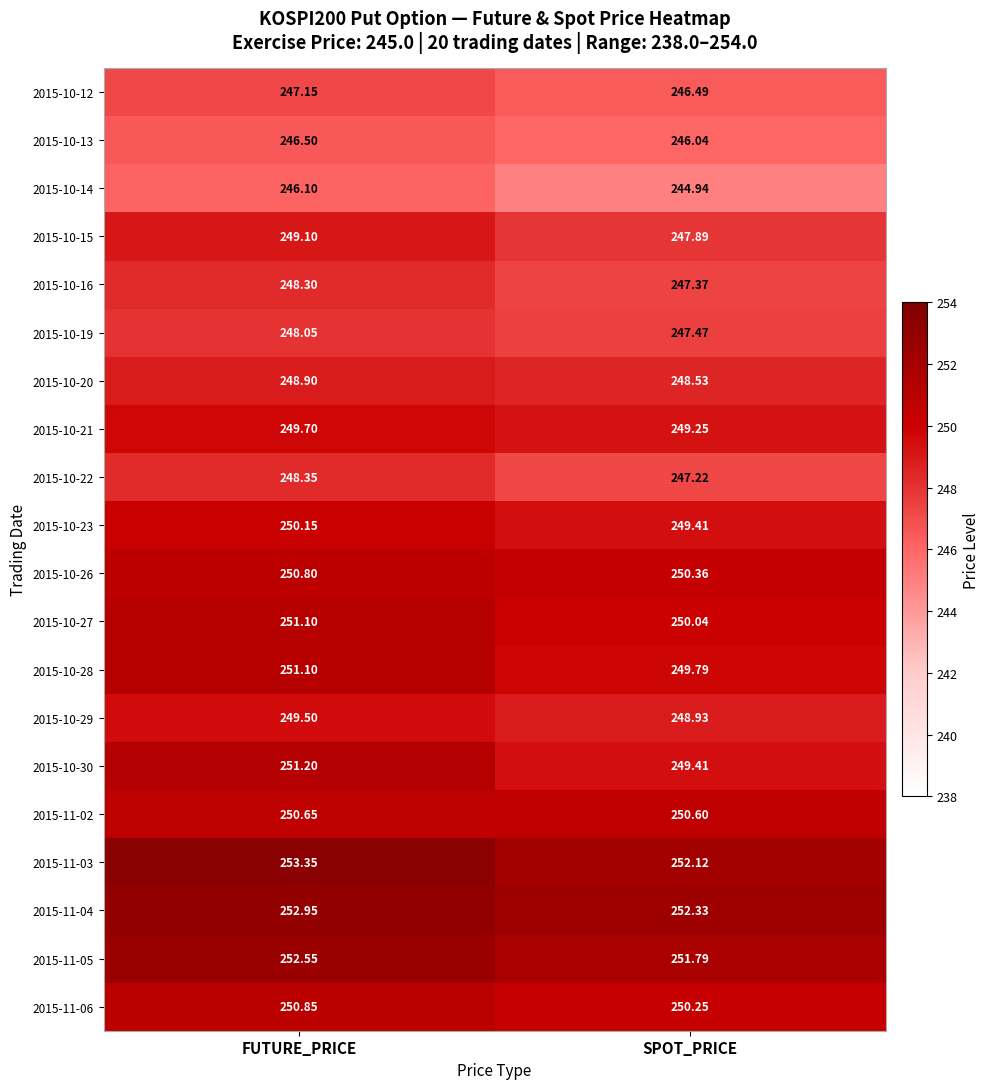

Rank the categories by 2015-11-04 value from highest to lowest.

FUTURE_PRICE, SPOT_PRICE